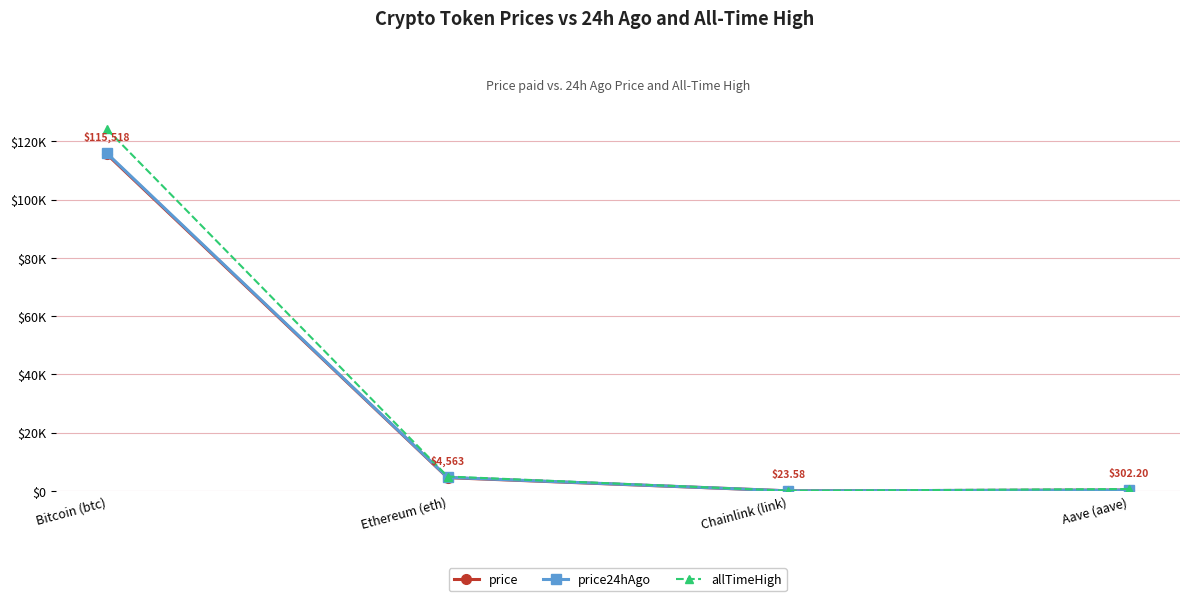

Reading left to right, what are all the values shown in this chart?

price: Bitcoin (btc)=115518.0	Ethereum (eth)=4562.5	Chainlink (link)=23.6	Aave (aave)=302.2
price24hAgo: Bitcoin (btc)=115839.0	Ethereum (eth)=4654.2	Chainlink (link)=24.6	Aave (aave)=310.1
allTimeHigh: Bitcoin (btc)=124128.0	Ethereum (eth)=4946.1	Chainlink (link)=52.7	Aave (aave)=661.7